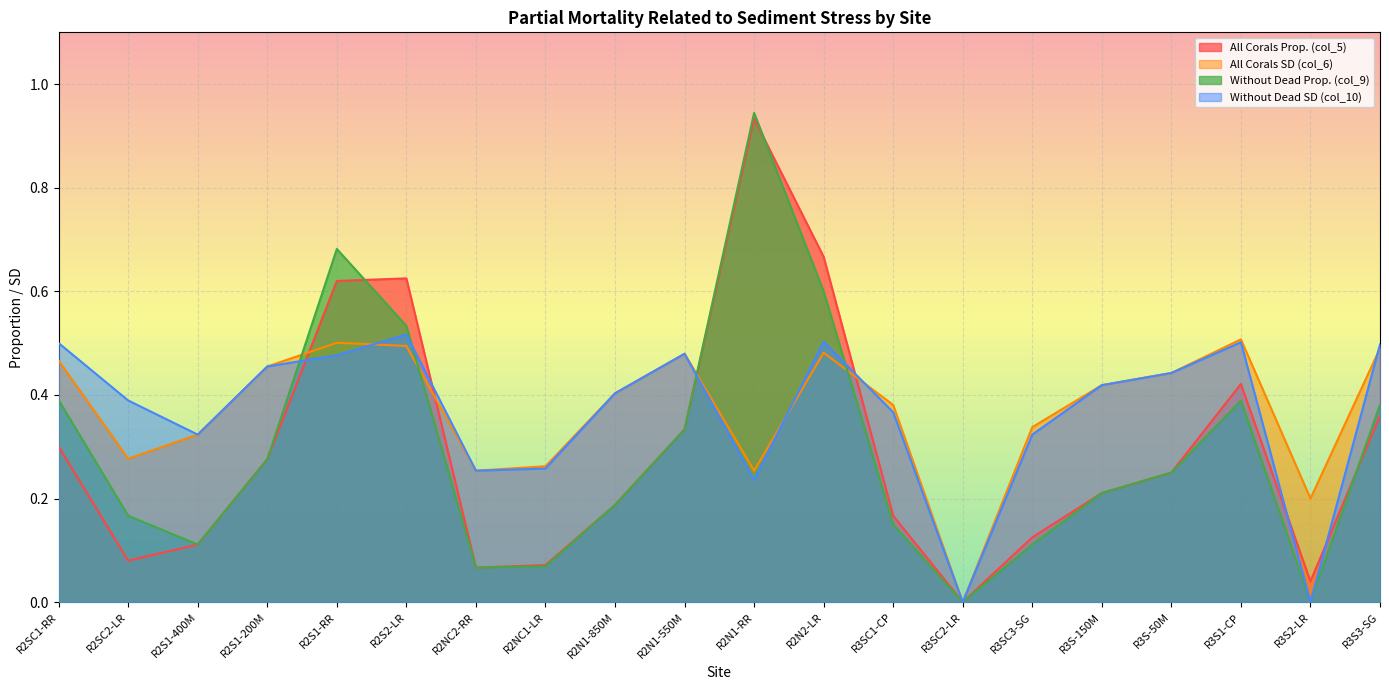

Reading right to left, list all the values displayed in this chart.

All Corals Prop. (col_5): R3S3-SG=0.4	R3S2-LR=0.0	R3S1-CP=0.4	R3S-50M=0.2	R3S-150M=0.2	R3SC3-SG=0.1	R3SC2-LR=0.0	R3SC1-CP=0.2	R2N2-LR=0.7	R2N1-RR=0.9	R2N1-550M=0.3	R2N1-850M=0.2	R2NC1-LR=0.1	R2NC2-RR=0.1	R2S2-LR=0.6	R2S1-RR=0.6	R2S1-200M=0.3	R2S1-400M=0.1	R2SC2-LR=0.1	R2SC1-RR=0.3
All Corals SD (col_6): R3S3-SG=0.5	R3S2-LR=0.2	R3S1-CP=0.5	R3S-50M=0.4	R3S-150M=0.4	R3SC3-SG=0.3	R3SC2-LR=0.0	R3SC1-CP=0.4	R2N2-LR=0.5	R2N1-RR=0.3	R2N1-550M=0.5	R2N1-850M=0.4	R2NC1-LR=0.3	R2NC2-RR=0.3	R2S2-LR=0.5	R2S1-RR=0.5	R2S1-200M=0.5	R2S1-400M=0.3	R2SC2-LR=0.3	R2SC1-RR=0.5
Without Dead Prop. (col_9): R3S3-SG=0.4	R3S2-LR=0.0	R3S1-CP=0.4	R3S-50M=0.2	R3S-150M=0.2	R3SC3-SG=0.1	R3SC2-LR=0.0	R3SC1-CP=0.1	R2N2-LR=0.6	R2N1-RR=0.9	R2N1-550M=0.3	R2N1-850M=0.2	R2NC1-LR=0.1	R2NC2-RR=0.1	R2S2-LR=0.5	R2S1-RR=0.7	R2S1-200M=0.3	R2S1-400M=0.1	R2SC2-LR=0.2	R2SC1-RR=0.4
Without Dead SD (col_10): R3S3-SG=0.5	R3S2-LR=0.0	R3S1-CP=0.5	R3S-50M=0.4	R3S-150M=0.4	R3SC3-SG=0.3	R3SC2-LR=0.0	R3SC1-CP=0.4	R2N2-LR=0.5	R2N1-RR=0.2	R2N1-550M=0.5	R2N1-850M=0.4	R2NC1-LR=0.3	R2NC2-RR=0.3	R2S2-LR=0.5	R2S1-RR=0.5	R2S1-200M=0.5	R2S1-400M=0.3	R2SC2-LR=0.4	R2SC1-RR=0.5